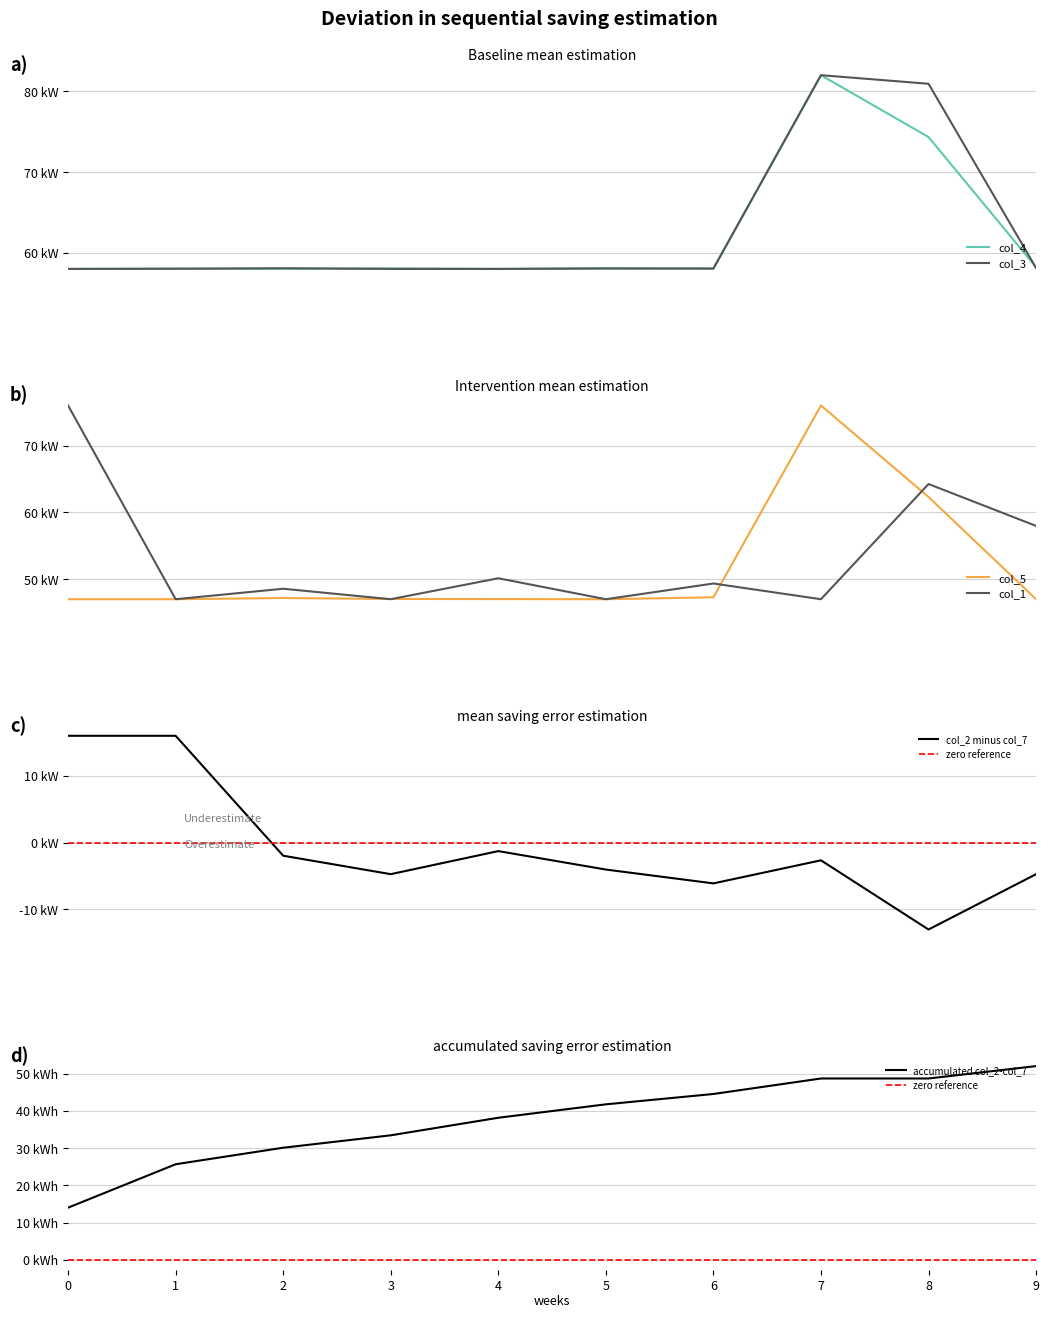

Reading left to right, transcribe all the data shown in this chart.

col_4: 58.0	58.0	58.0	58.1	58.0	58.1	58.0	82.0	74.3	58.2
col_1: 76.0	47.0	48.6	47.0	50.1	47.0	49.4	47.0	64.2	58.0
col_3: 58.0	58.0	58.1	58.0	58.0	58.0	58.0	82.0	80.9	58.1
col_5: 47.0	47.0	47.2	47.0	47.0	47.0	47.3	76.0	62.3	47.0